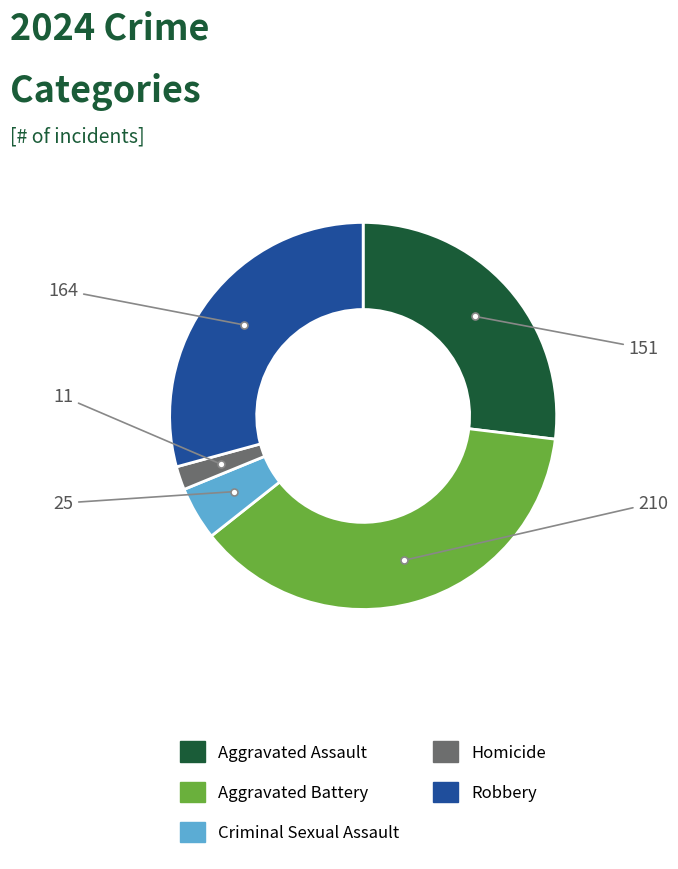

Combined, do Robbery and Criminal Sexual Assault account for over 50%?

No